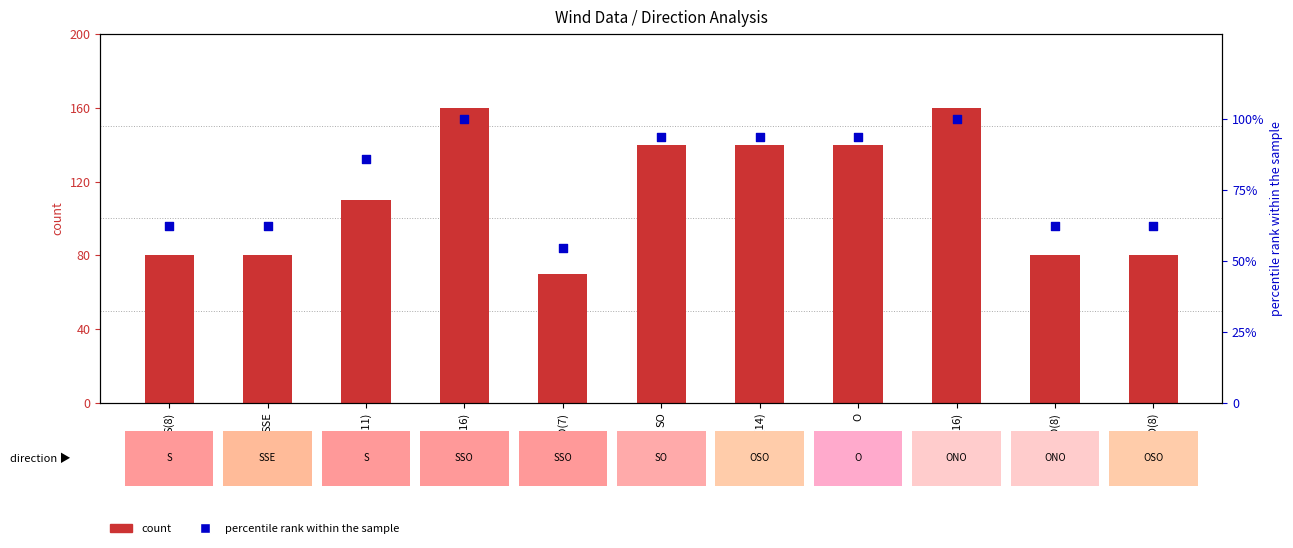

Which series has the largest total across all categories?

count